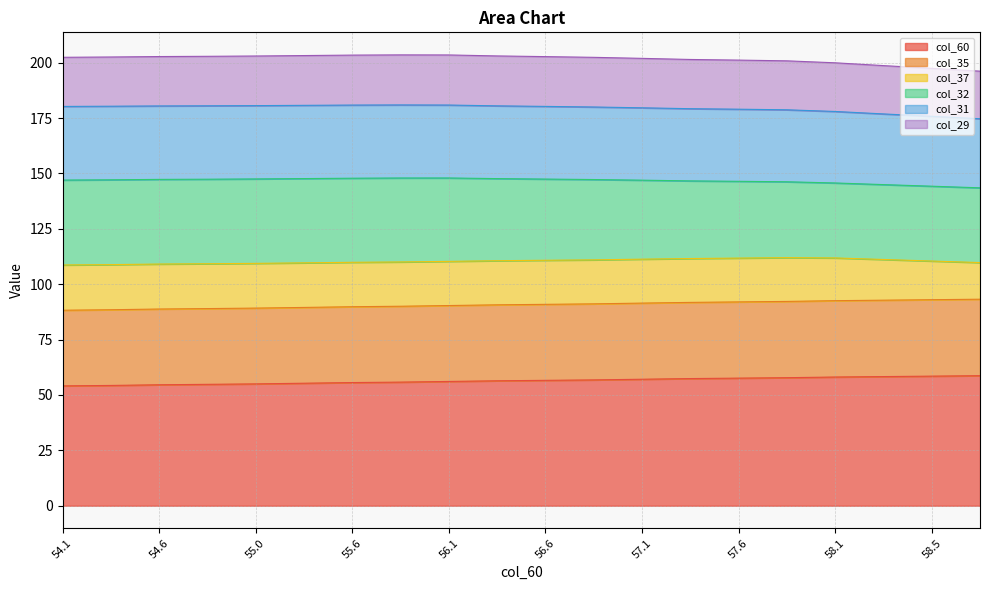

Rank the categories by col_35 value from highest to lowest.

58.7, 58.5, 58.3, 58.1, 57.8, 57.6, 57.4, 57.1, 56.8, 56.6, 56.4, 56.1, 55.8, 55.6, 55.3, 55.0, 54.8, 54.6, 54.3, 54.1